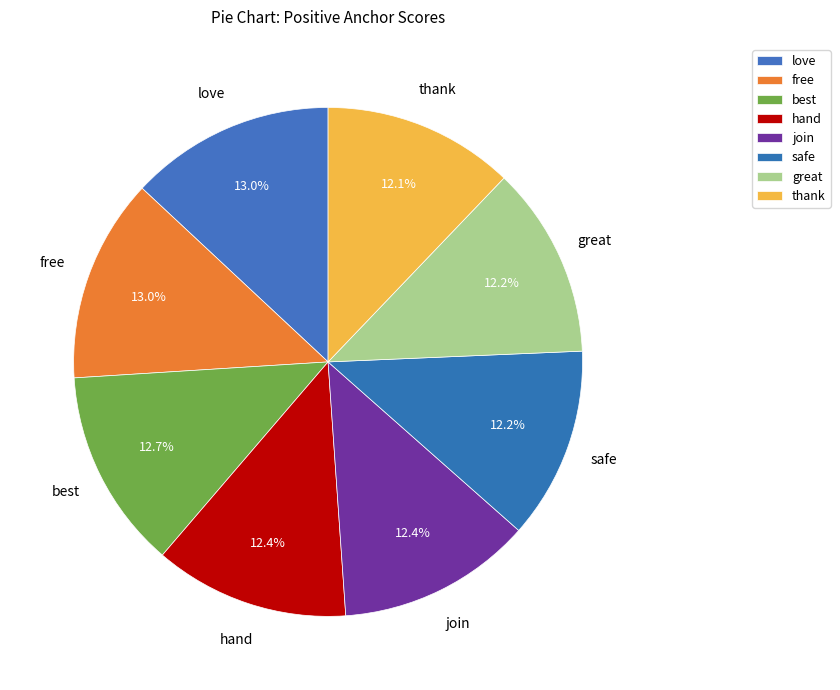

Which slice is the smallest?

thank